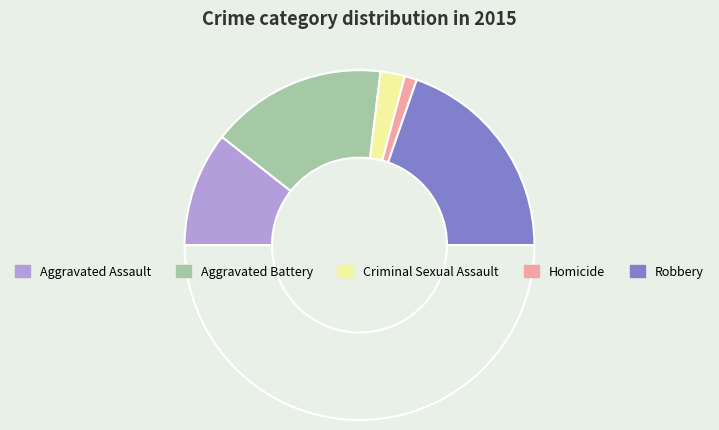

How many slices are in this pie chart?

6